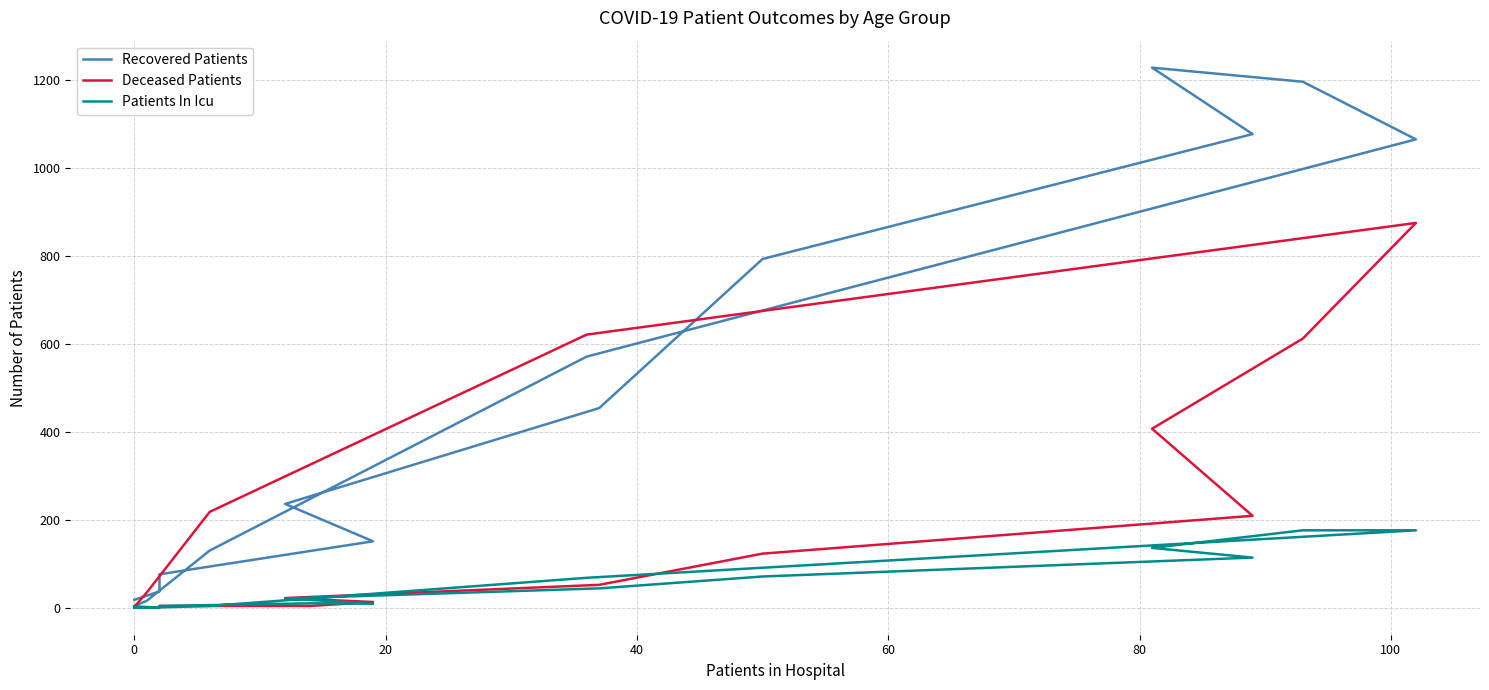

Rank the series by their maximum value, from highest to lowest.

Recovered Patients, Deceased Patients, Patients In Icu